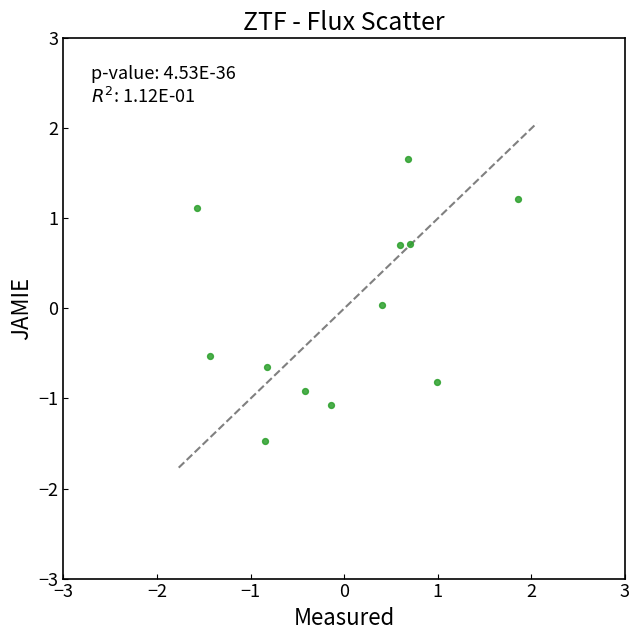

What is the range of Y values (max minus min)?

3.1